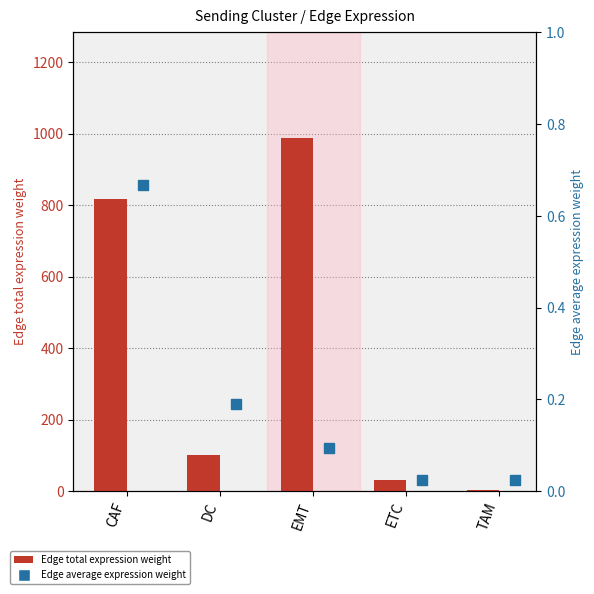

Which series contains the lowest Y value?

Edge average expression weight